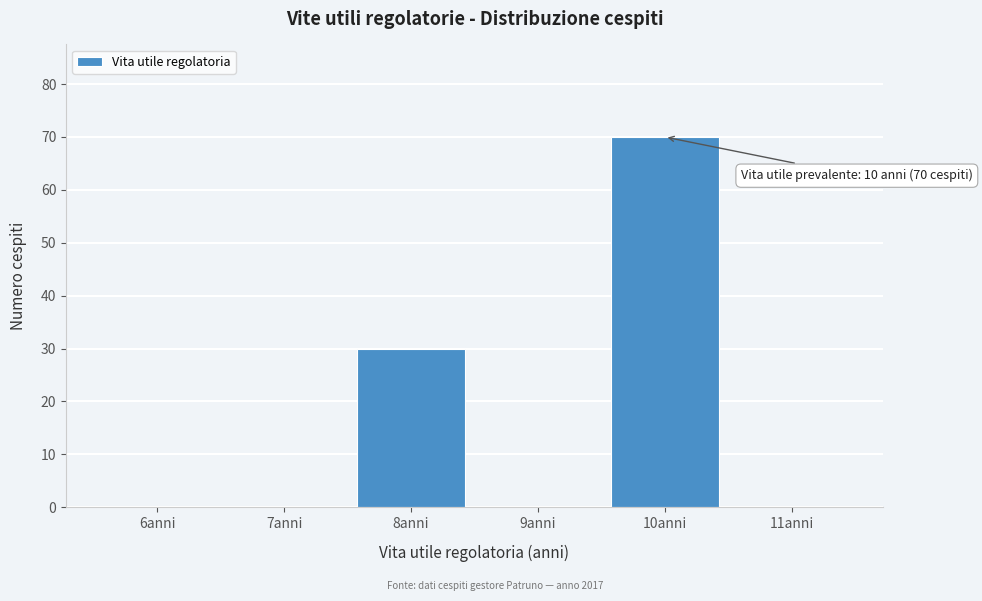

Reading right to left, list all the values displayed in this chart.

11anni=0	10anni=70	9anni=0	8anni=30	7anni=0	6anni=0